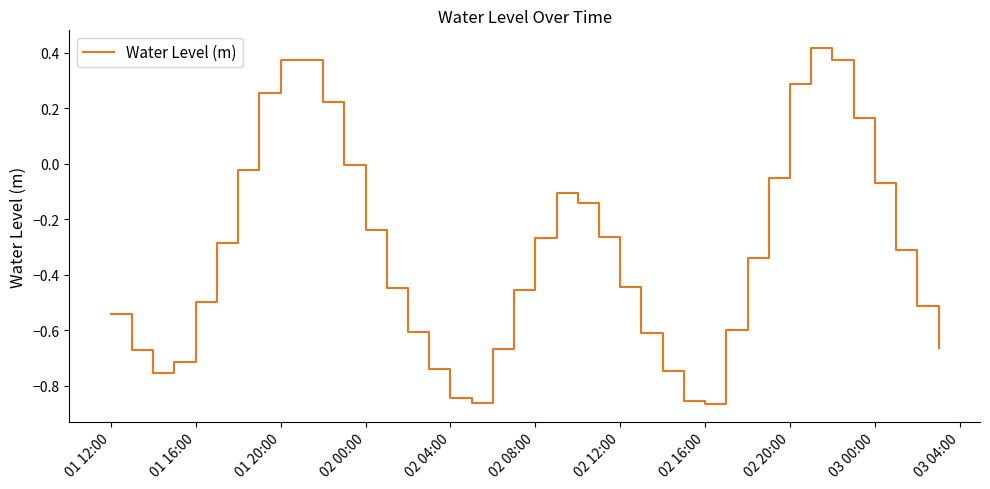

What is the difference between the maximum and minimum values?

1.3